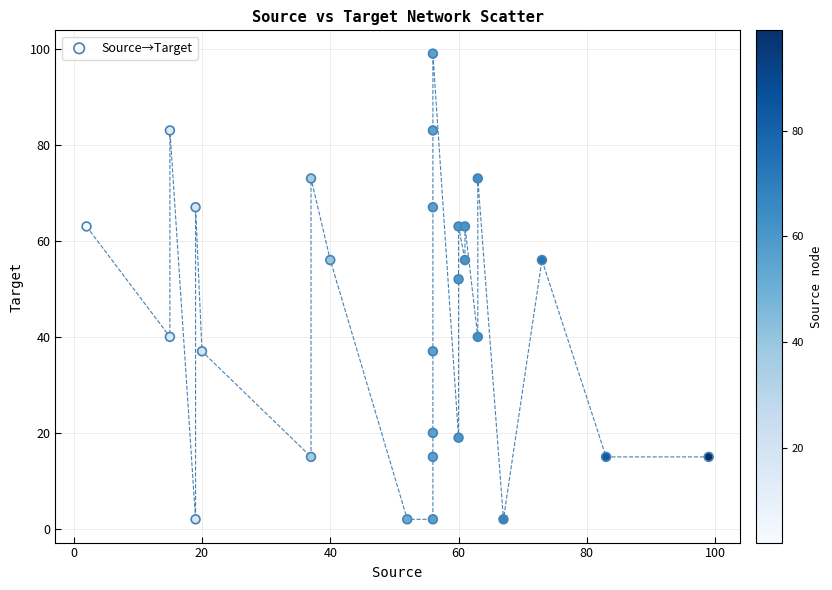

What Y value in the scatter plot is closest to 50?

52